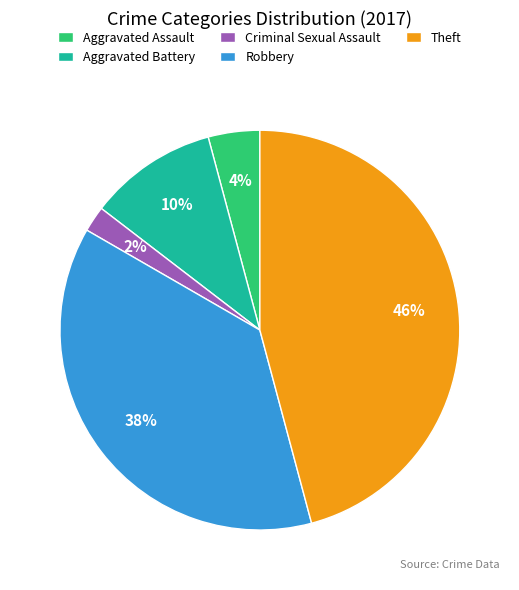

What percentage is the Aggravated Battery slice, to the nearest percent?

10%